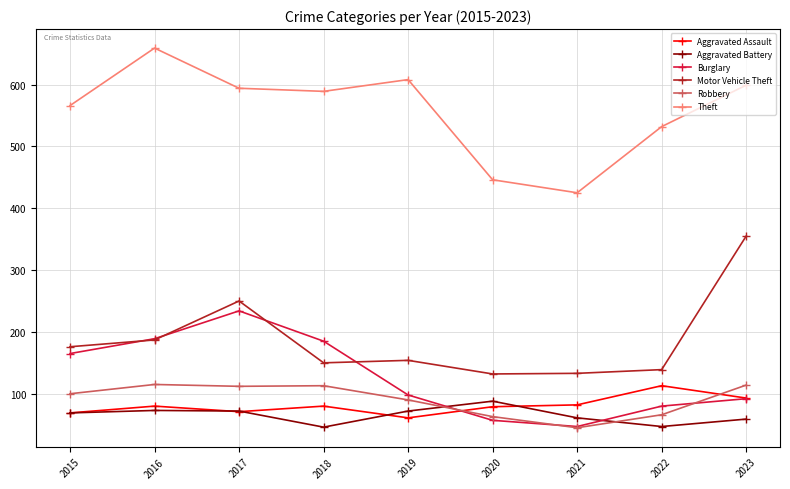

True or false: Aggravated Assault and Theft cross at least once.

False